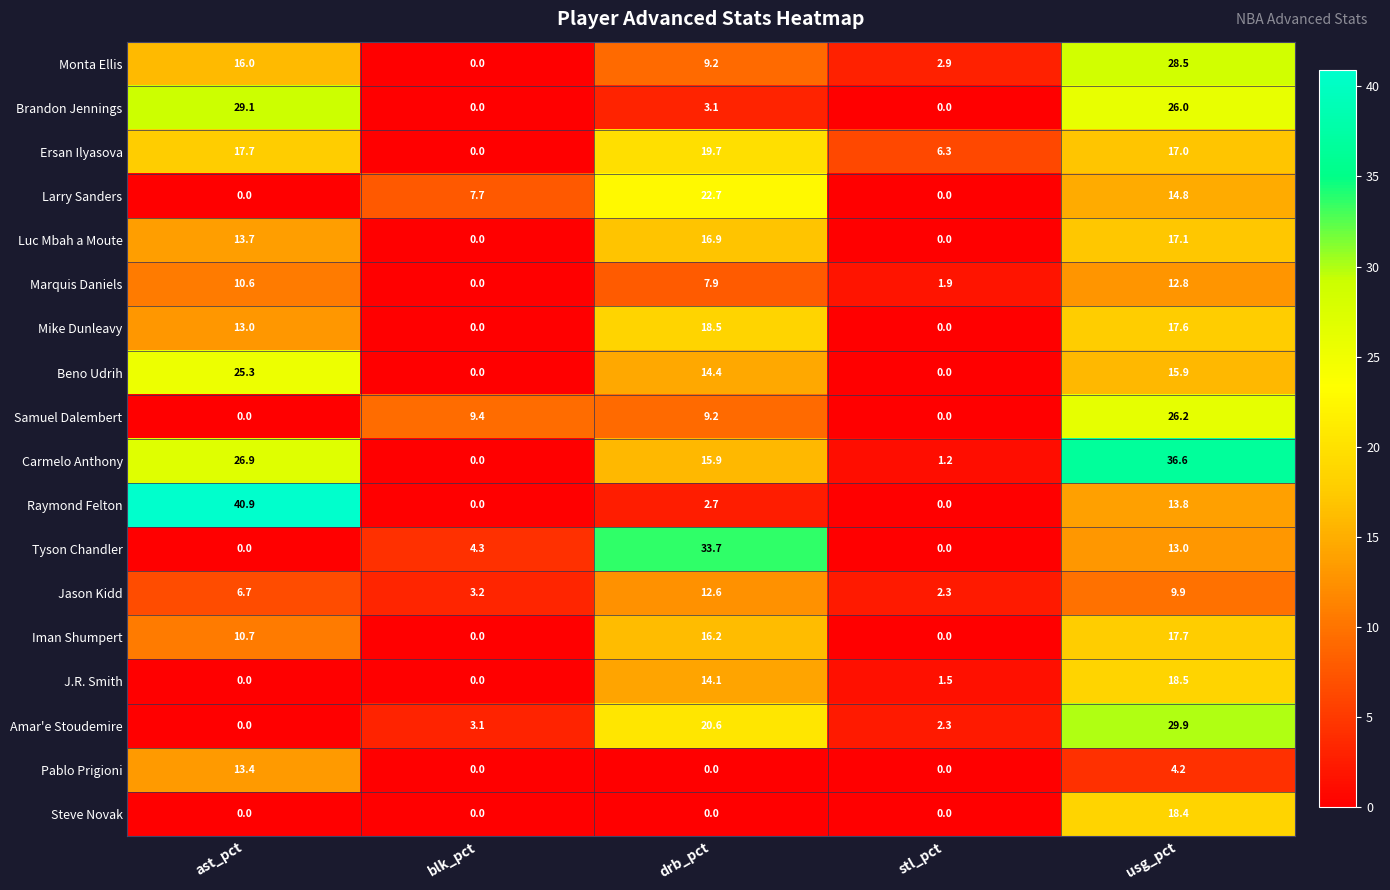

Is it true that Monta Ellis equals 2.9 at stl_pct?

True